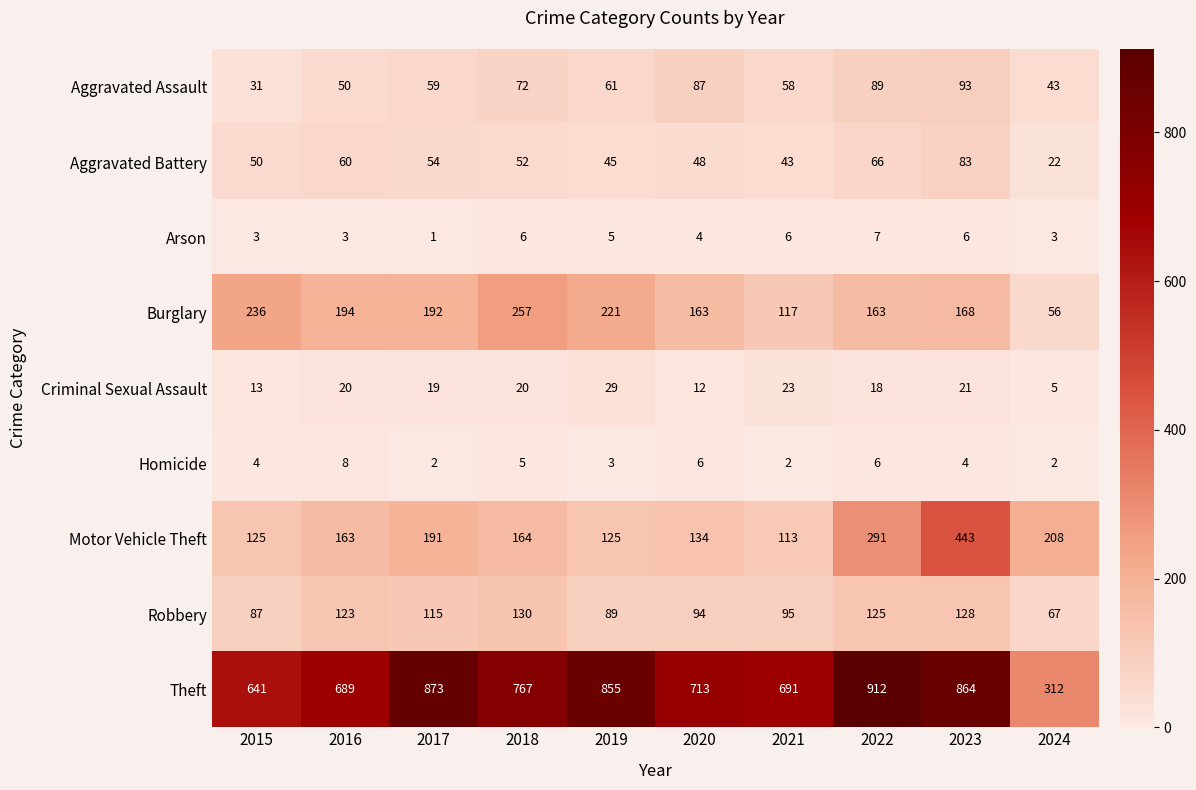

What is the difference between the highest and lowest values at 2016?

686